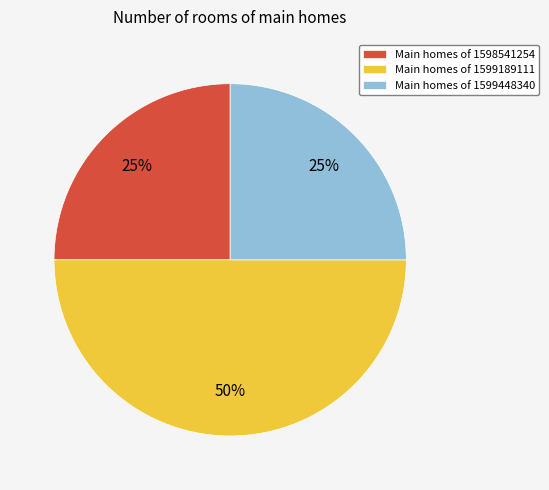

To the nearest percent, what is the average slice percentage?

33%